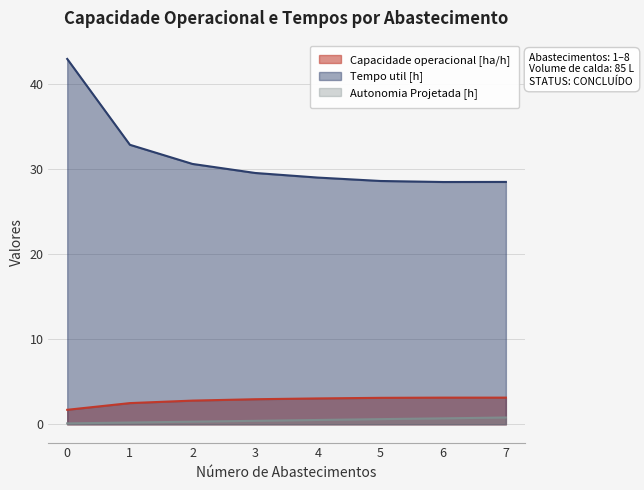

Between 0 and 6, which series saw the biggest shift?

Tempo util [h]